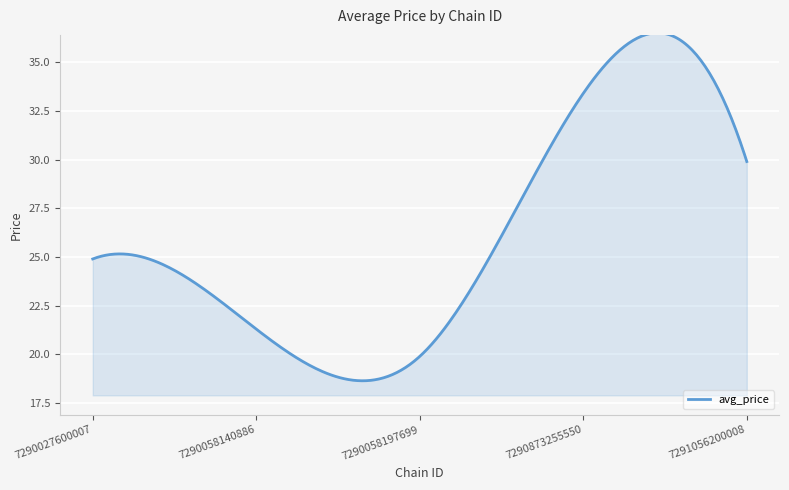

What is the difference between the maximum and minimum values?

17.9